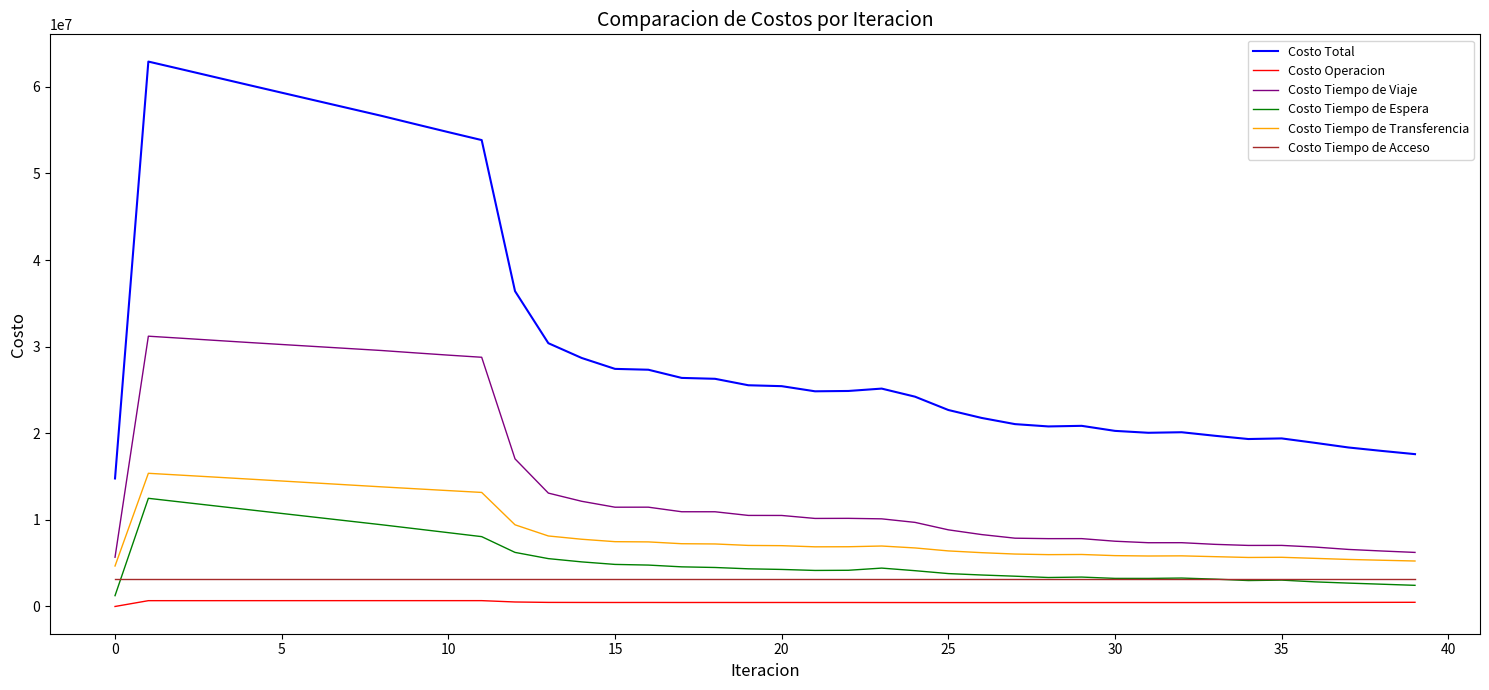

Which series has the widest spread of values?

Costo Total